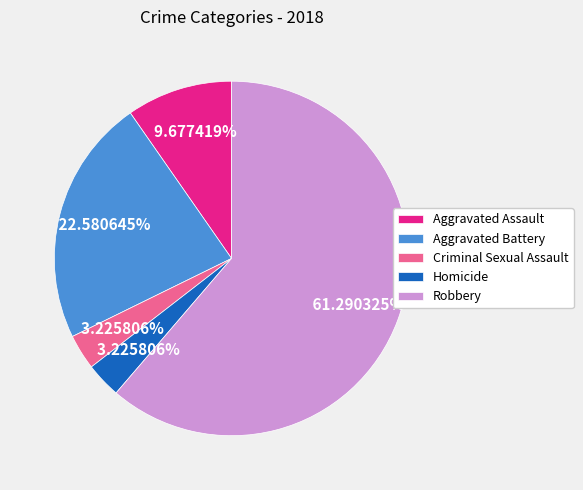

Between Criminal Sexual Assault and Robbery, which is larger?

Robbery